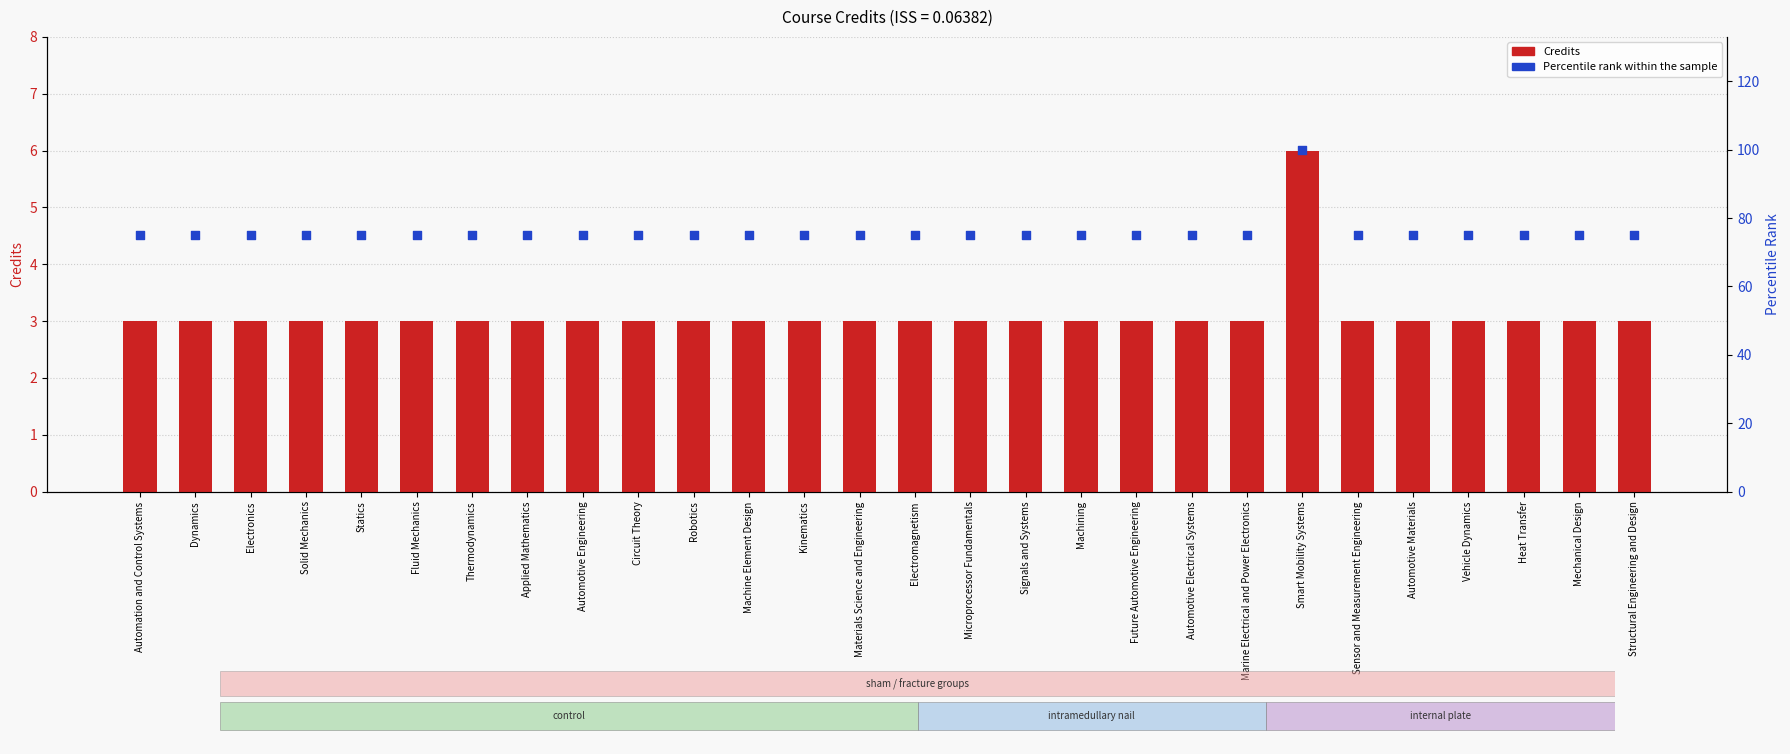

Which series reaches the minimum Y coordinate?

Credits